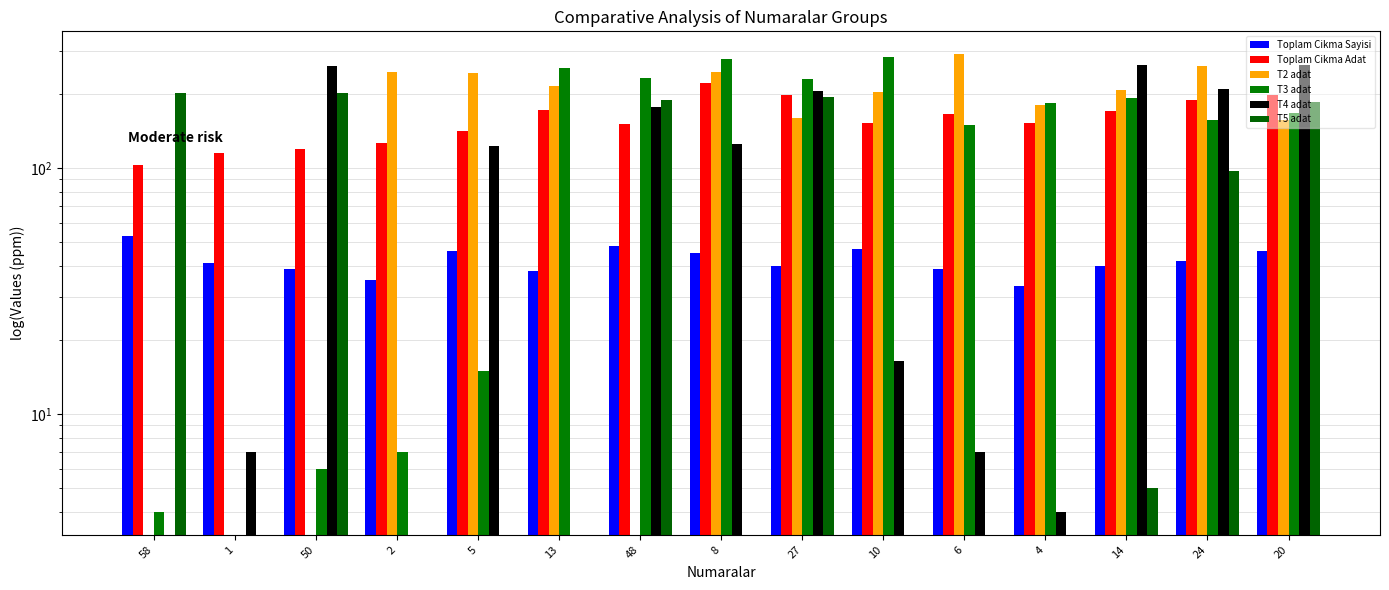

Which has a higher value, 8 or 6?

8